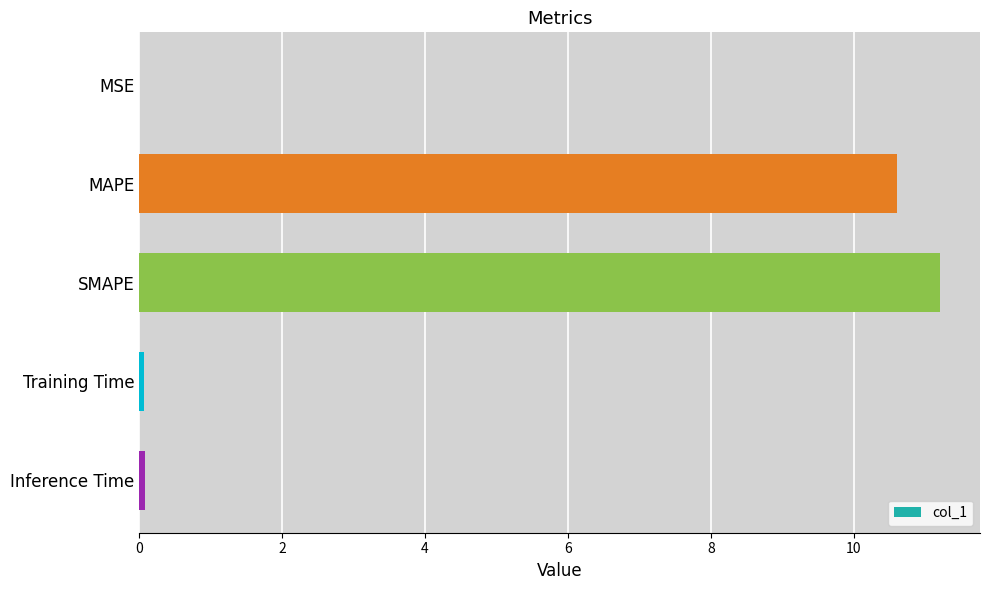

What value does the data have at MAPE?

10.6